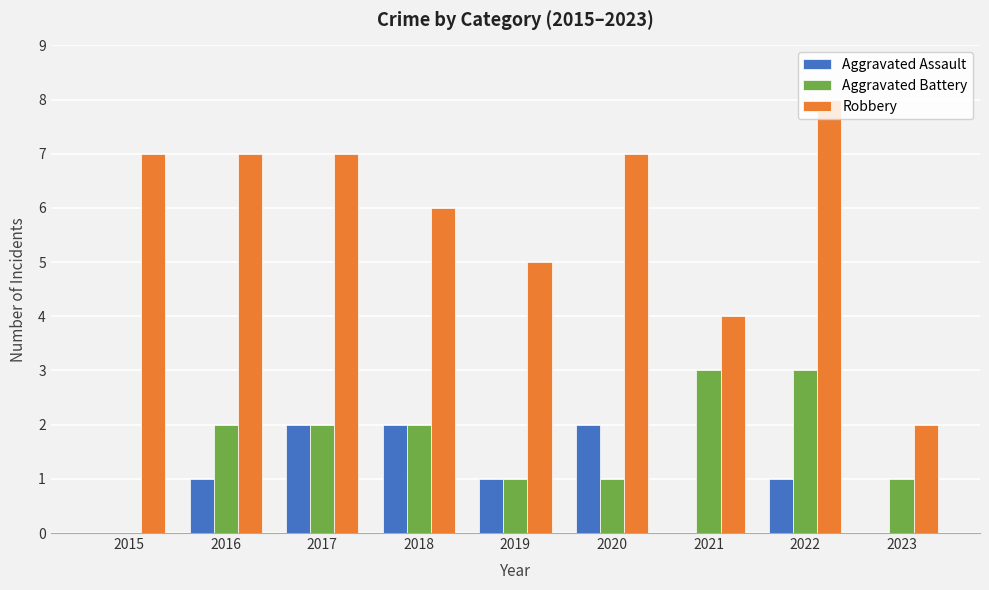

Reading right to left, list all the values displayed in this chart.

Aggravated Assault: 0	1	0	2	1	2	2	1	0
Aggravated Battery: 1	3	3	1	1	2	2	2	0
Robbery: 2	8	4	7	5	6	7	7	7